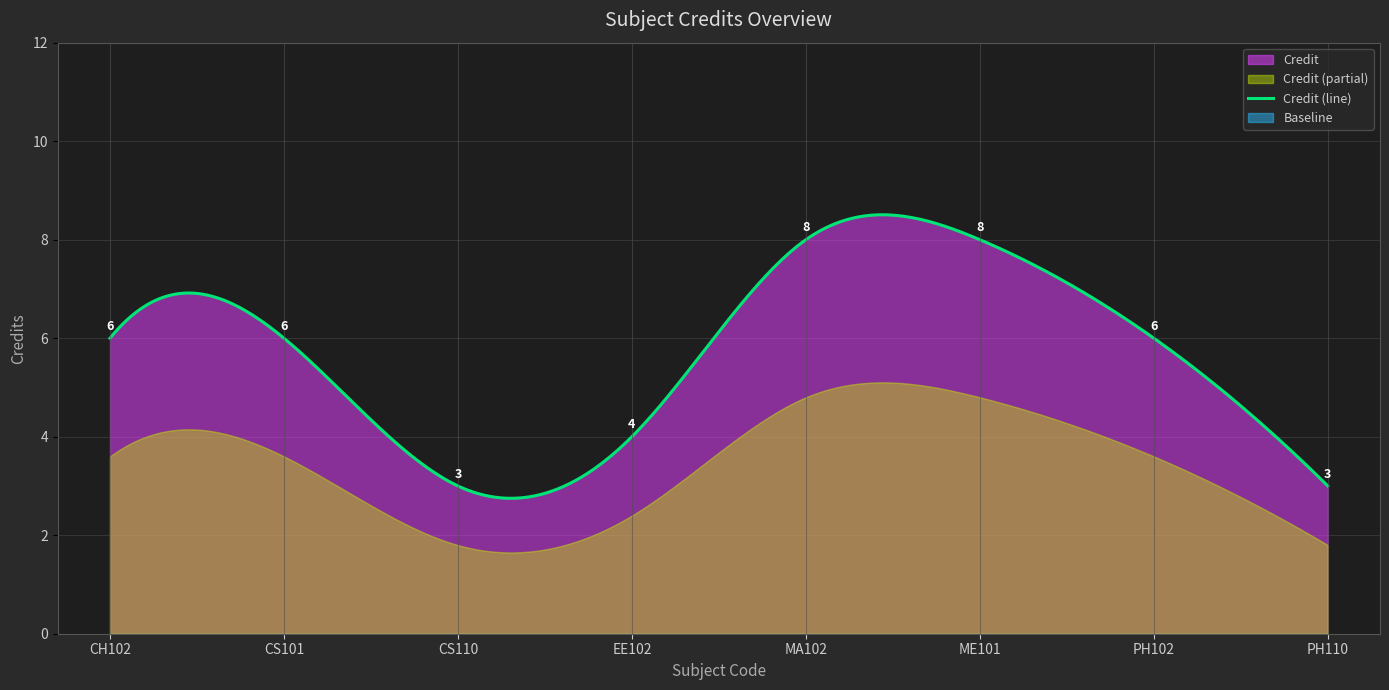

What is the change in value from CS101 to PH110?

-3